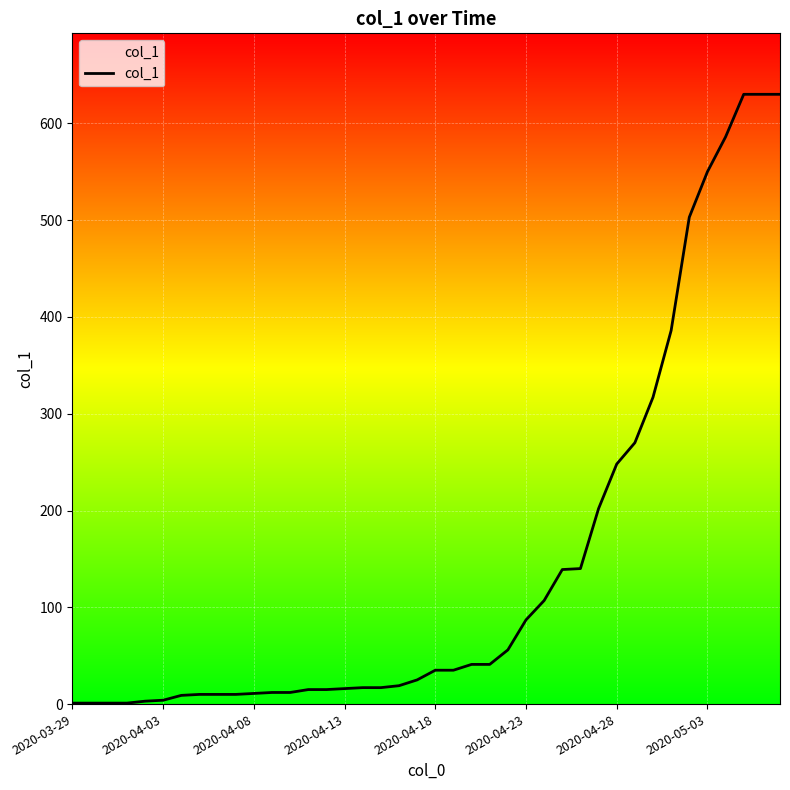

What is the difference between the maximum and second lowest values?

629